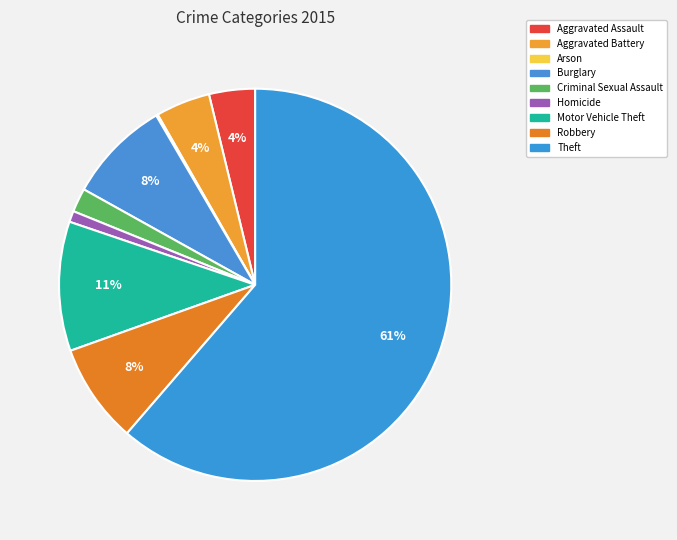

Is the sum of Aggravated Assault and Motor Vehicle Theft greater than half?

No